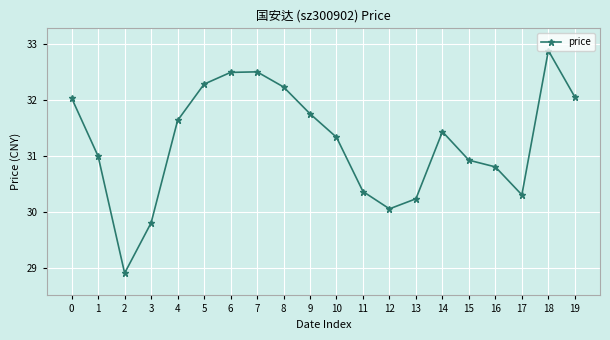

Is it true that the value at 5 is 32.3?

True